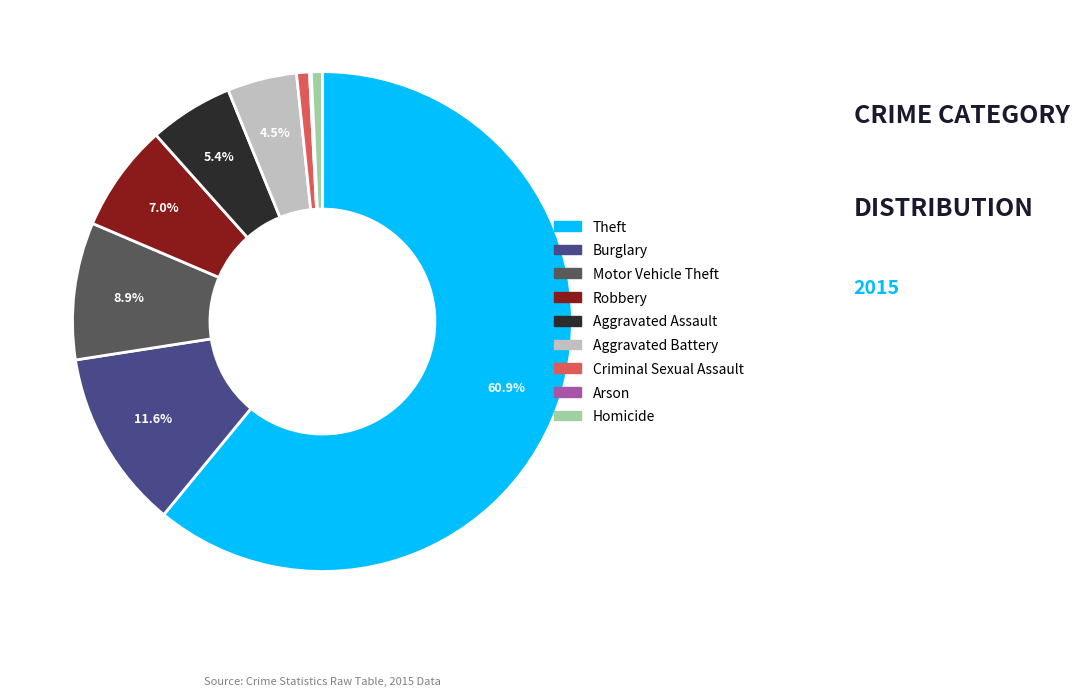

What is the largest slice in the pie chart?

Theft